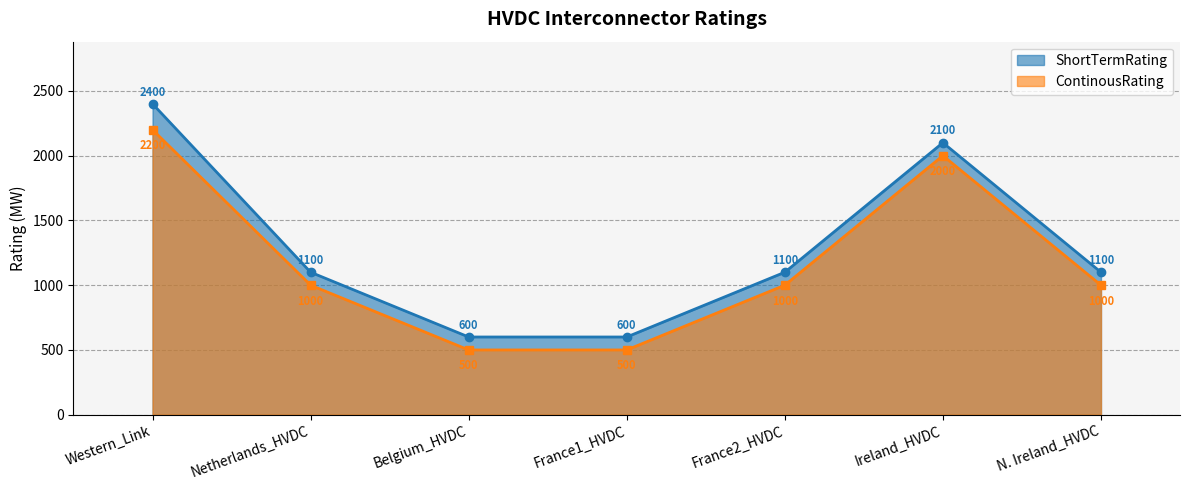

True or false: ContinousRating and ShortTermRating intersect in this chart.

False